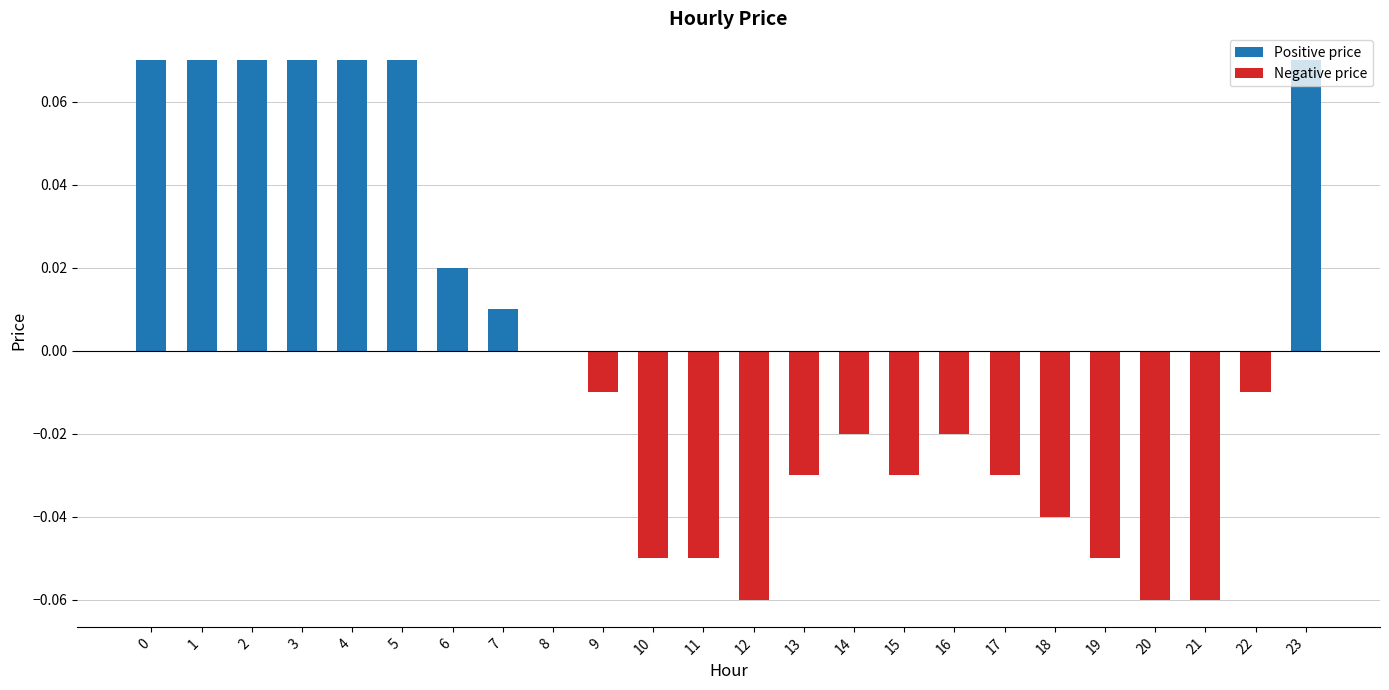

Between 10 and 14, which is larger?

14